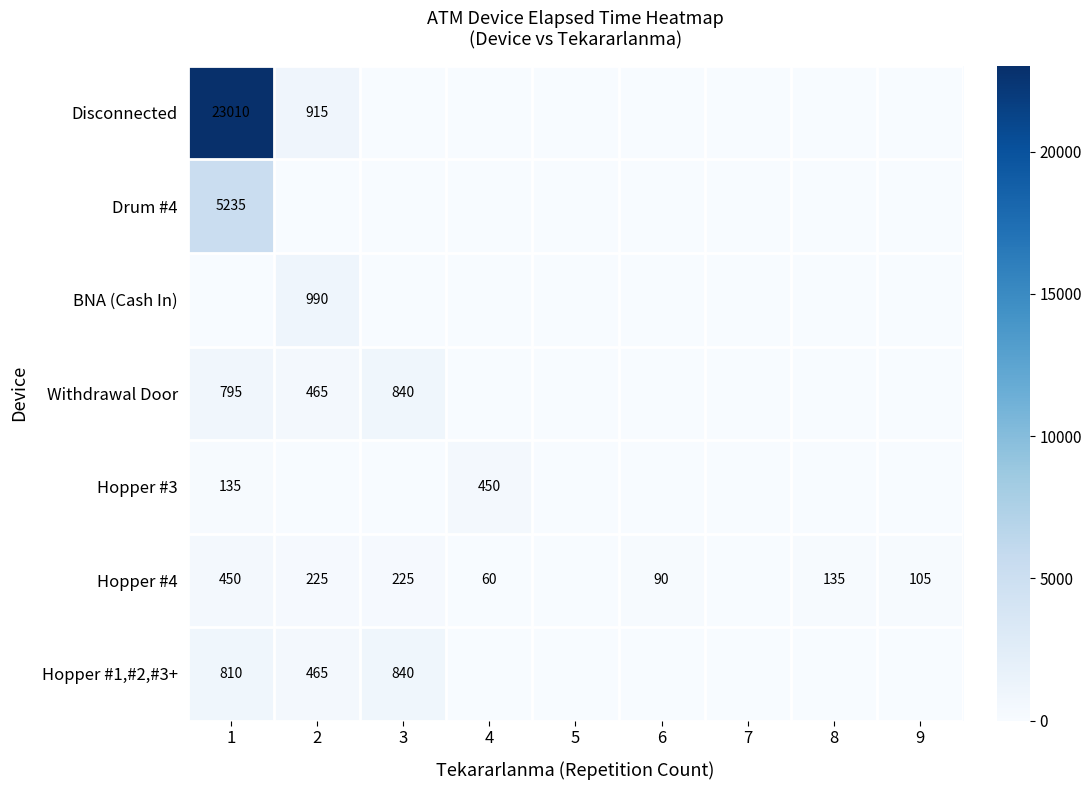

The value of Disconnected at 2 is 915. True or false?

True